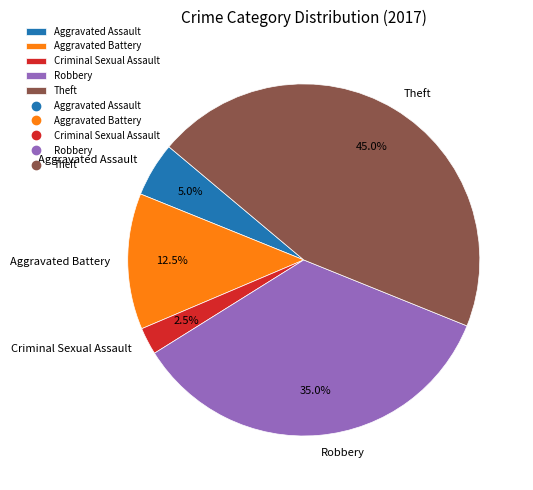

How many slices are in this pie chart?

5